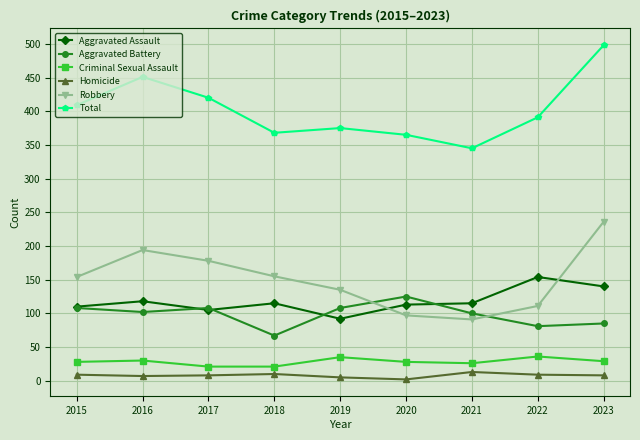

What is the value of the Robbery point at the 8th from the left?

111